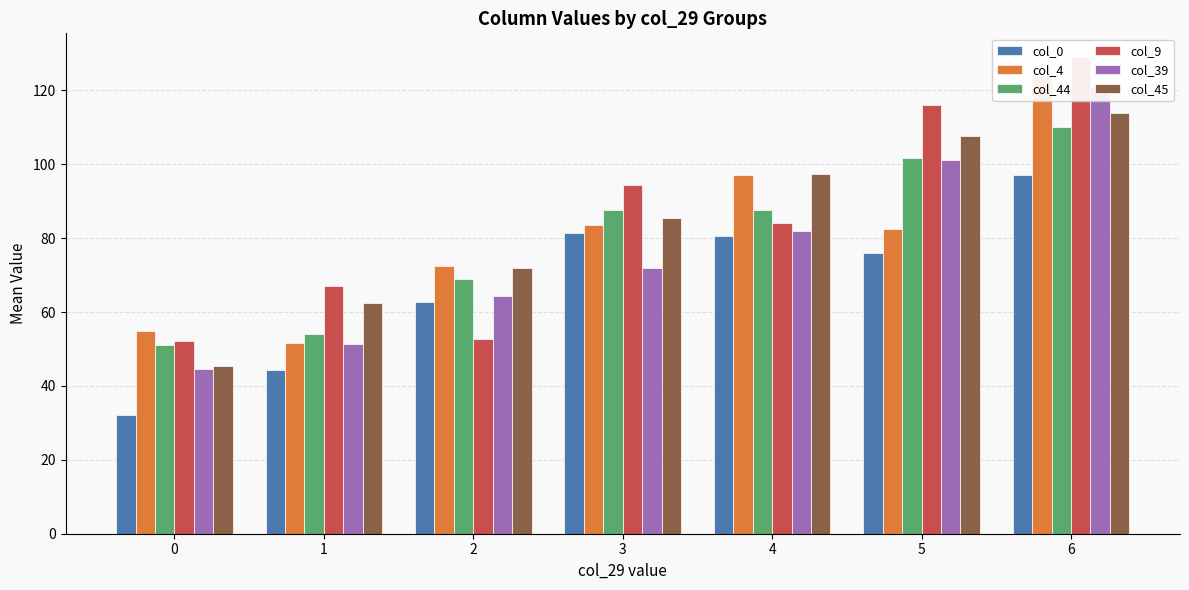

Where does the col_44 series first go above 87?

3